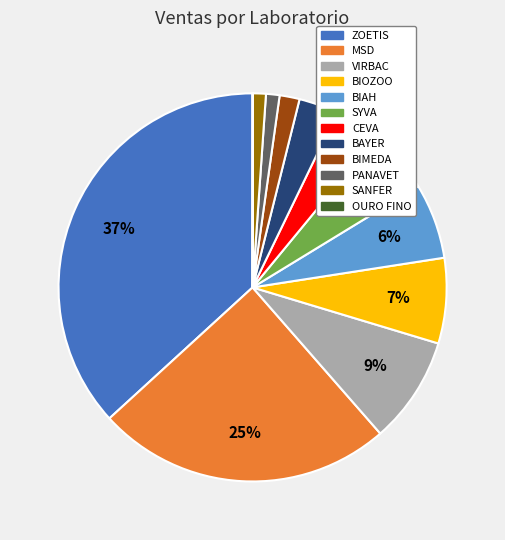

Combined, do SANFER and BIOZOO account for over 50%?

No